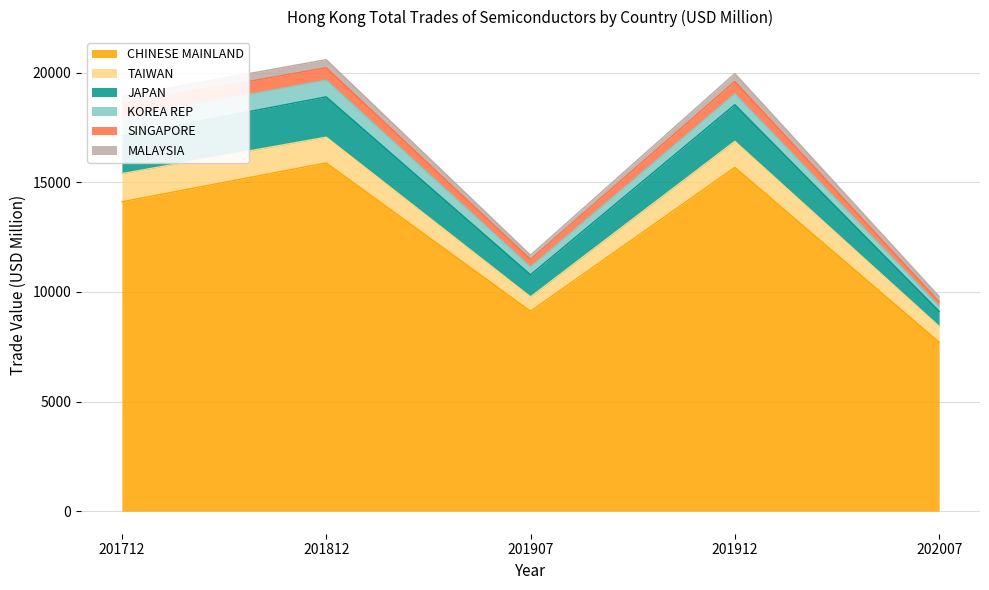

How many interior local valleys does the SINGAPORE series have?

1